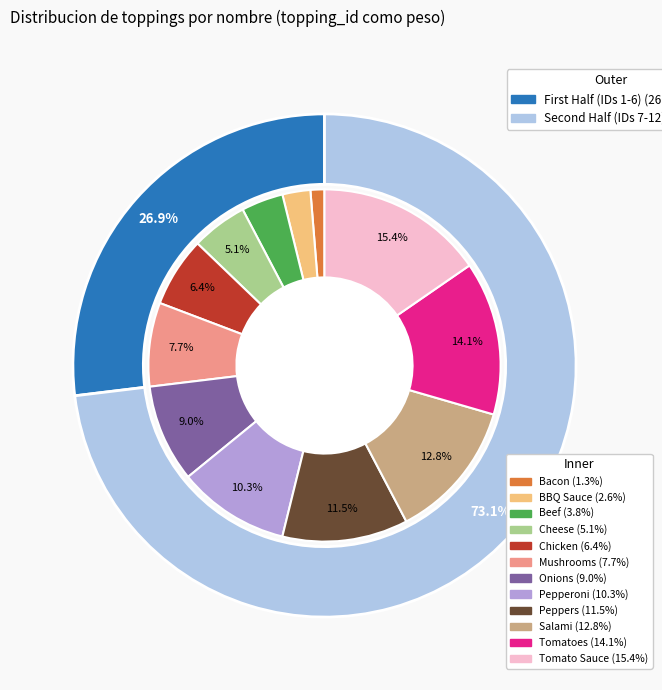

Which slice is the largest?

Tomato Sauce